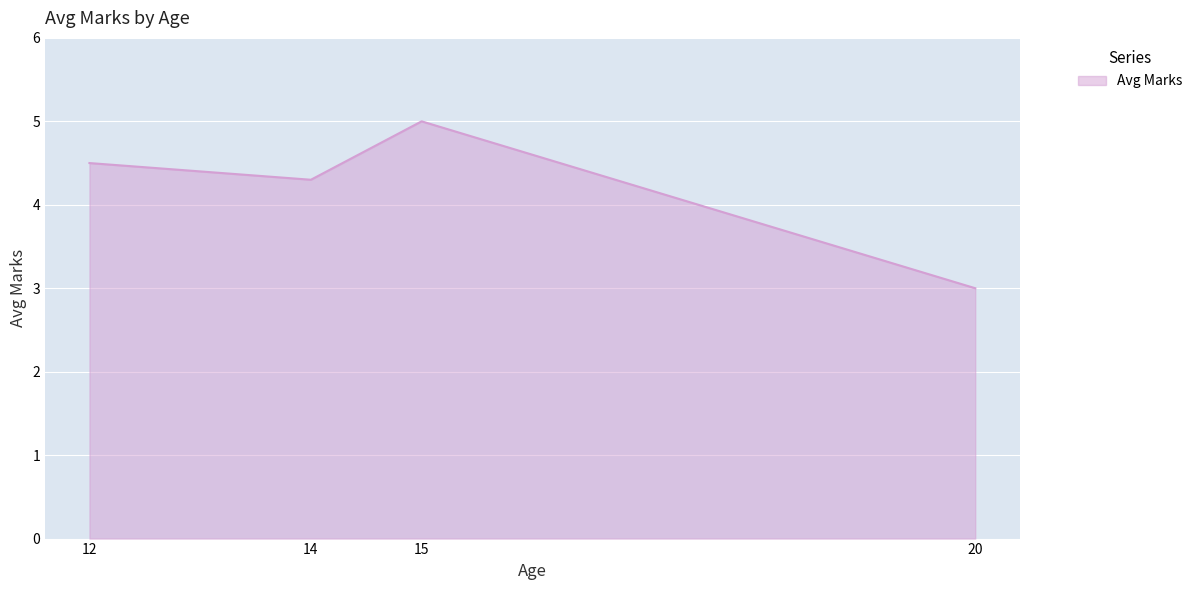

How many interior local valleys (lower than both neighbors) does the data have?

1